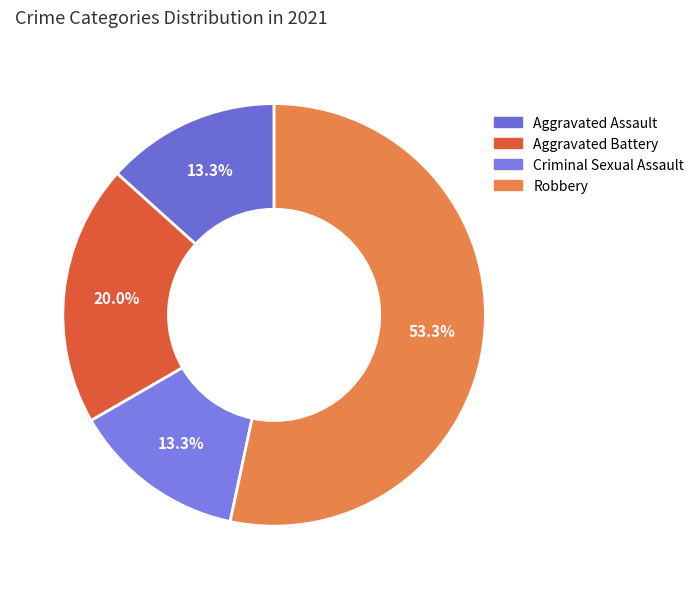

Which slice is the smallest?

Aggravated Assault